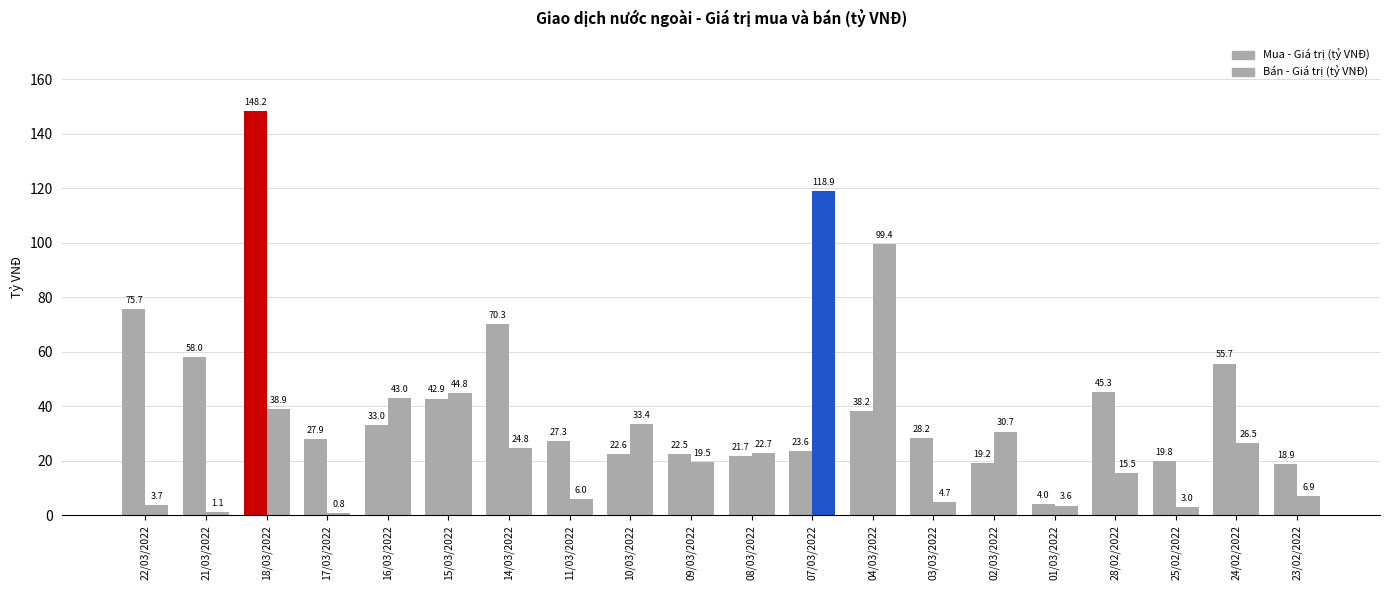

Rank the categories by Bán - Giá trị (tỷ VNĐ) value from lowest to highest.

17/03/2022, 21/03/2022, 25/02/2022, 01/03/2022, 22/03/2022, 03/03/2022, 11/03/2022, 23/02/2022, 28/02/2022, 09/03/2022, 08/03/2022, 14/03/2022, 24/02/2022, 02/03/2022, 10/03/2022, 18/03/2022, 16/03/2022, 15/03/2022, 04/03/2022, 07/03/2022